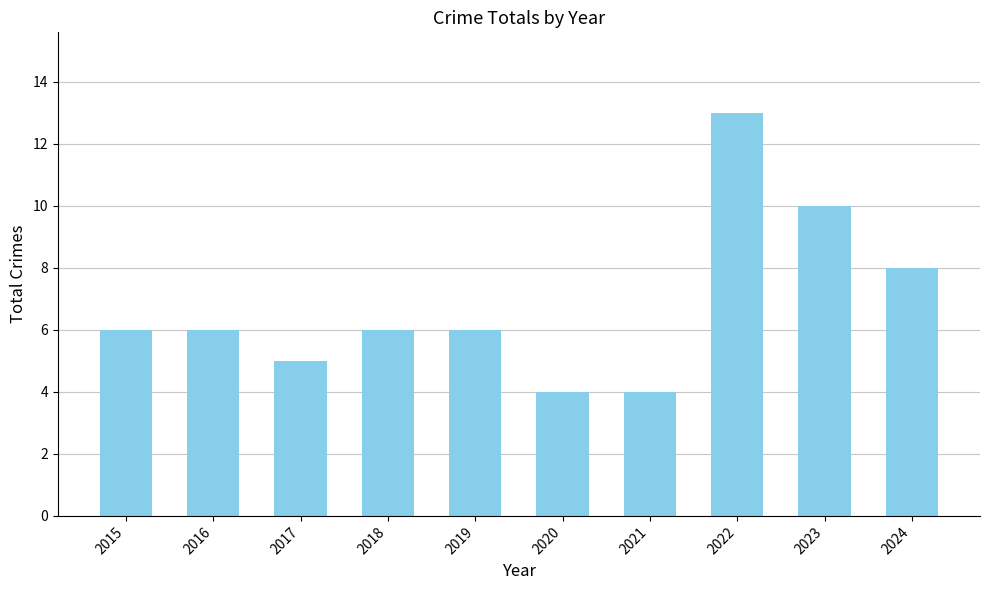

The value at 2021 is 6. True or false?

False